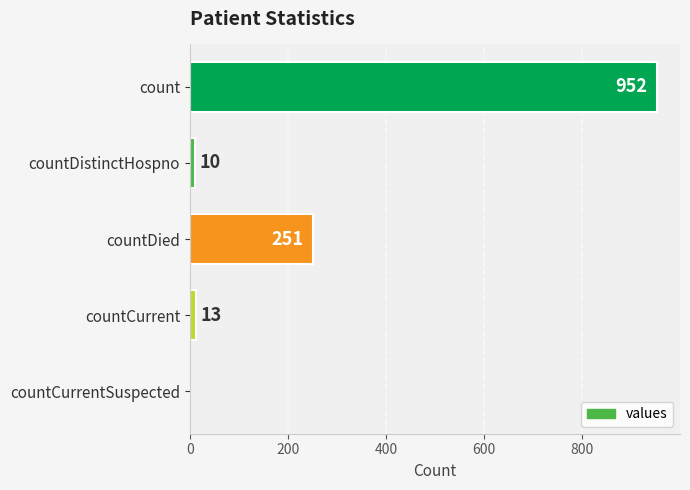

At which label is the value closest to 476?

countDied